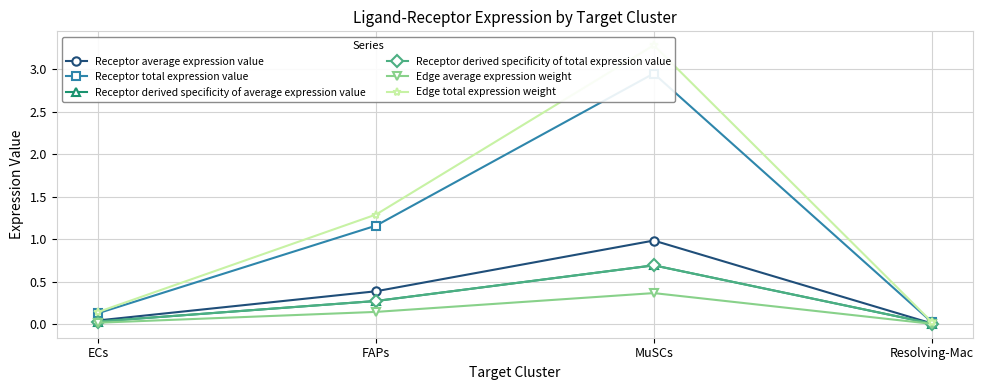

Rank the series by their maximum value, from lowest to highest.

Edge average expression weight, Receptor derived specificity of average expression value, Receptor derived specificity of total expression value, Receptor average expression value, Receptor total expression value, Edge total expression weight